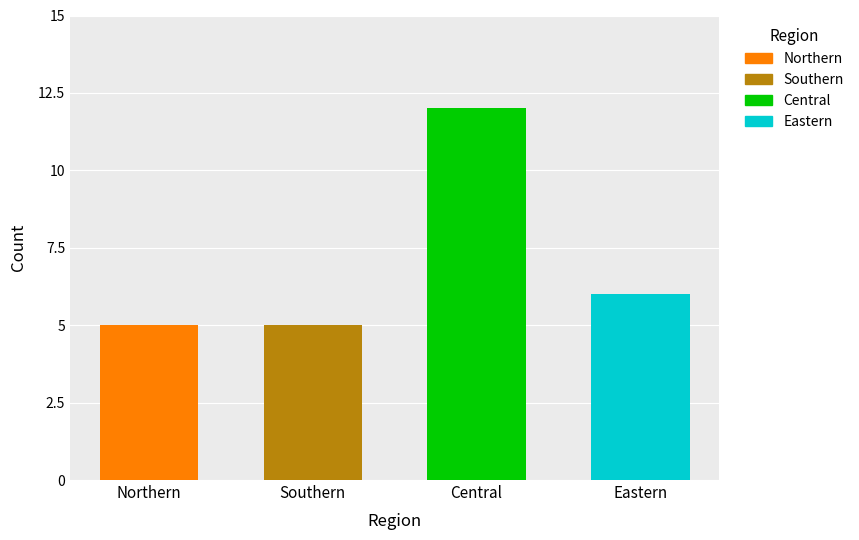

Is it true that the value at Northern is 5?

True